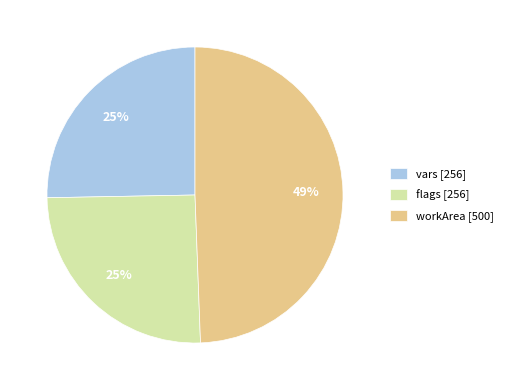

Approximately how many times larger is the value at flags compared to vars?

1.0